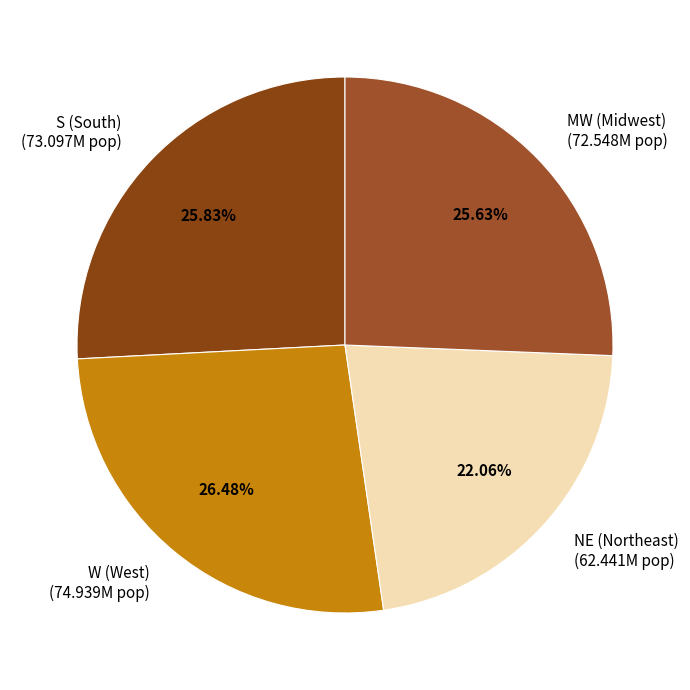

To the nearest percent, what is the difference between the S and NE slice percentages?

4%